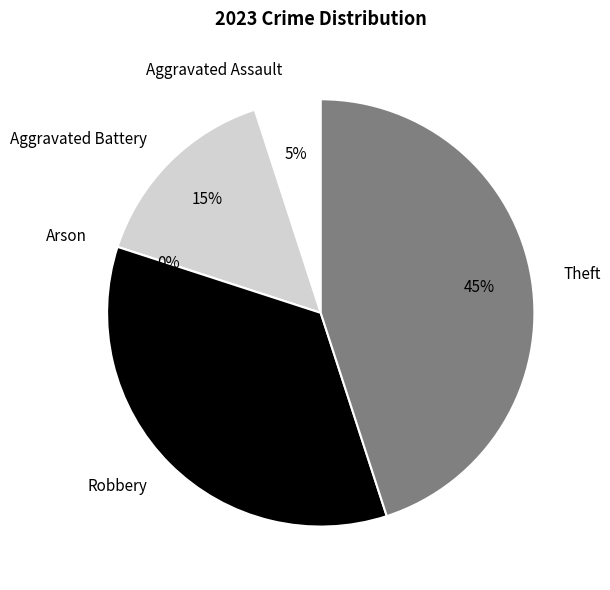

Which category has the biggest portion of the pie?

Theft